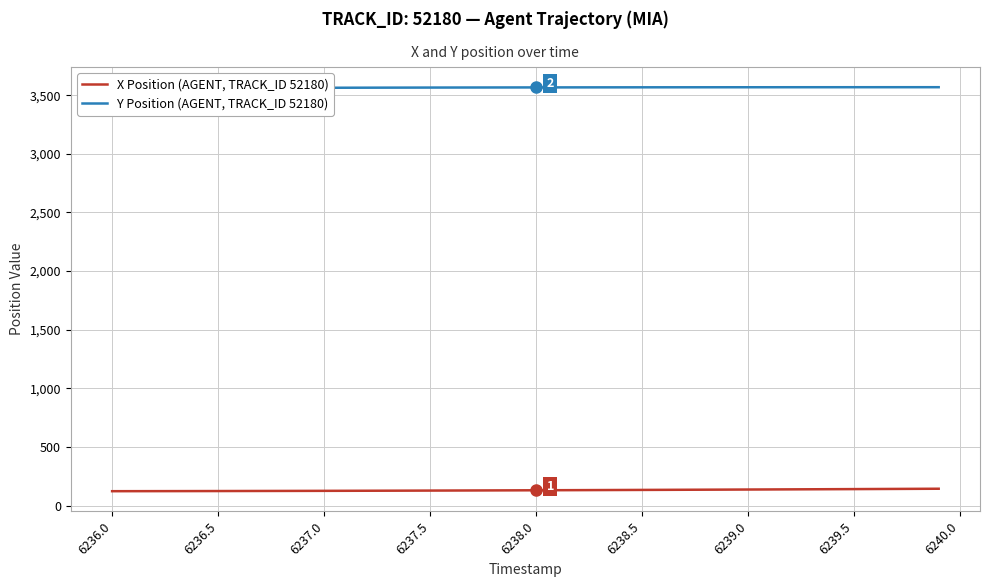

Does the chart display data point markers on the line(s)?

No